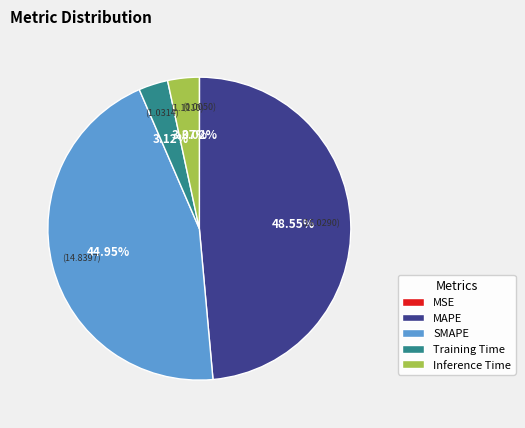

What percentage do Training Time and SMAPE together represent?

48.1%